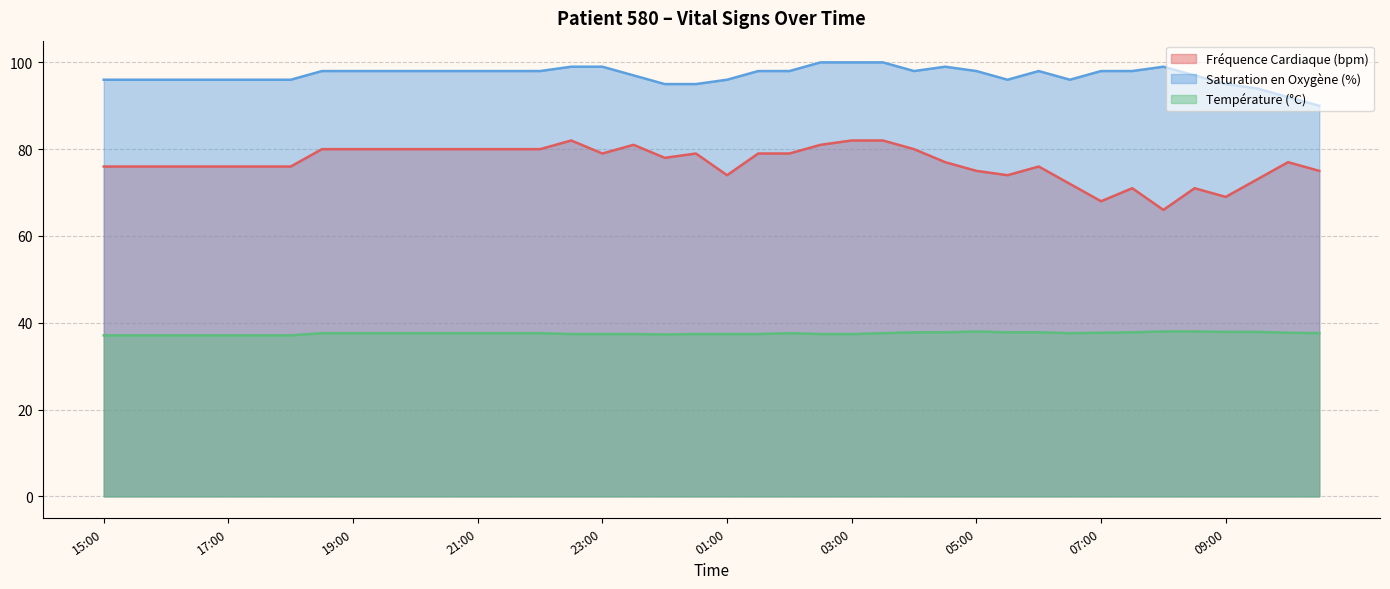

At 01:00, list the series in order from smallest to largest.

Température (°C), Fréquence Cardiaque (bpm), Saturation en Oxygène (%)